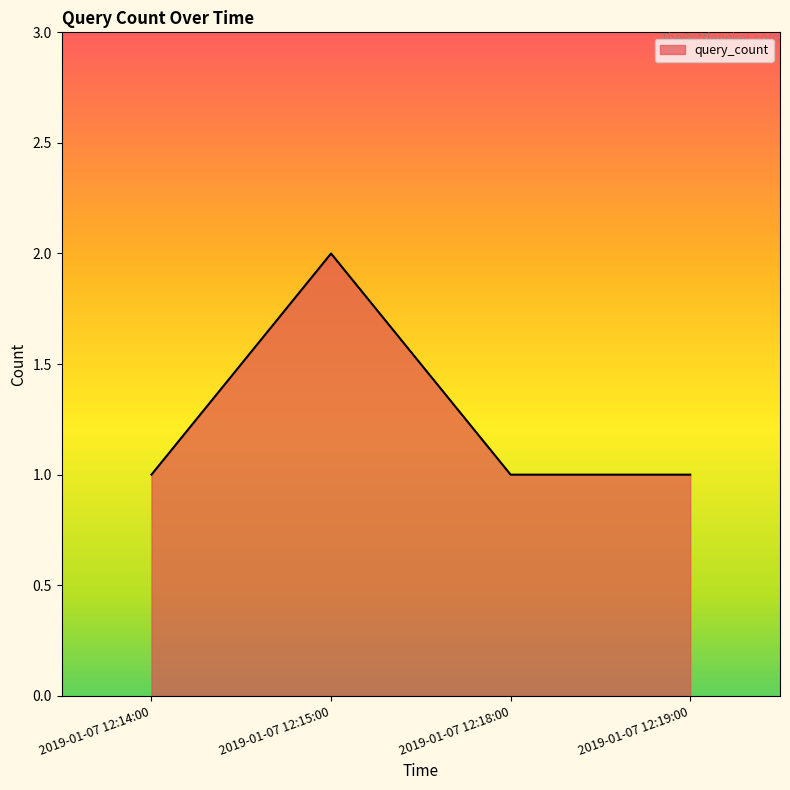

What is the greatest value displayed?

2